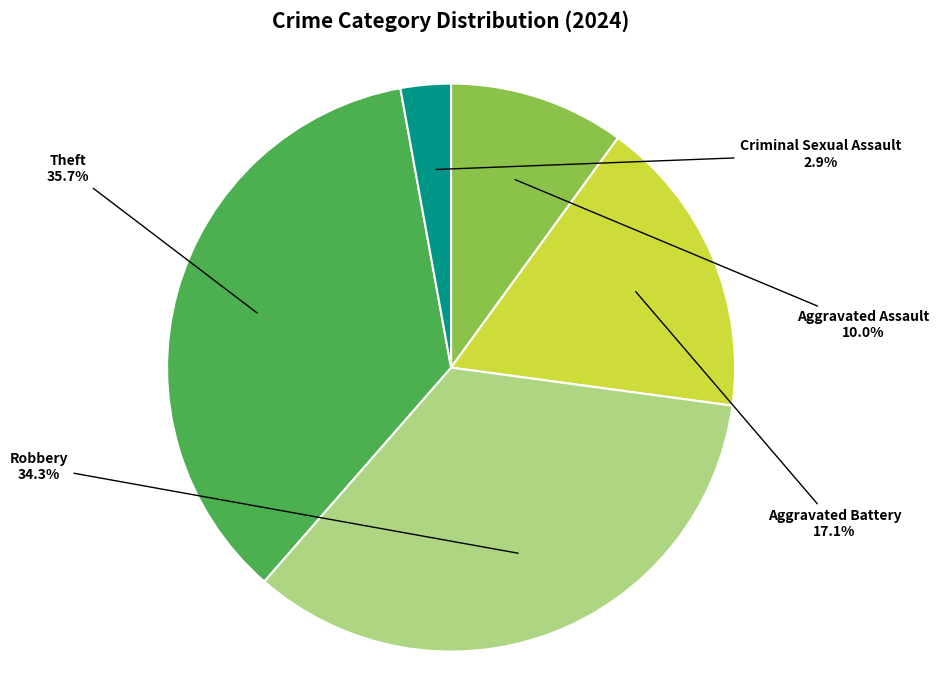

Rank the categories by value from lowest to highest.

Criminal Sexual Assault, Aggravated Assault, Aggravated Battery, Robbery, Theft